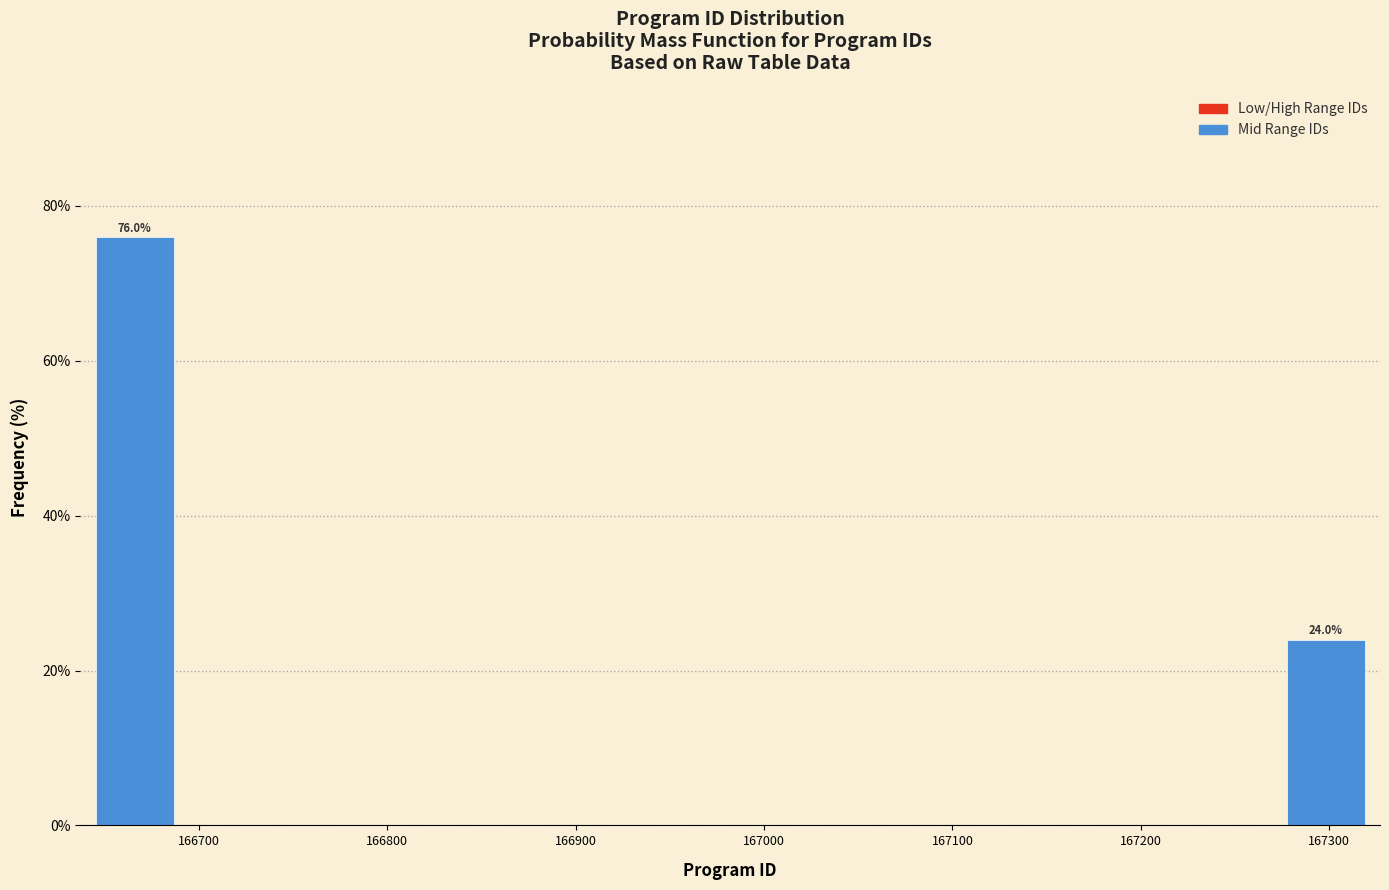

Which range on the x-axis has the tallest bar?

166640 to 166690